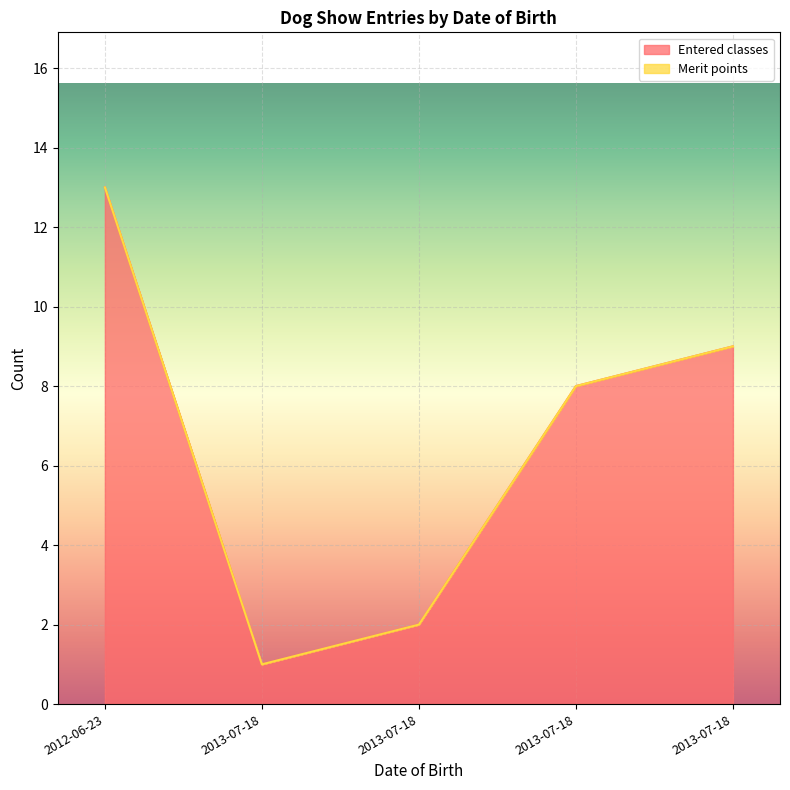

At which label is the value closest to 7?

2013-07-18